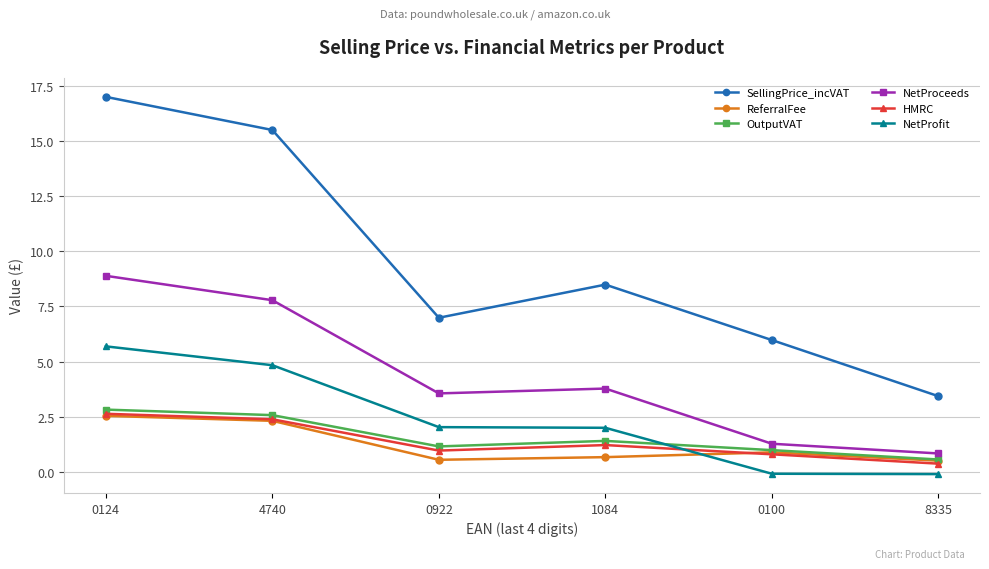

At which category is the sum across all series the highest?

0124